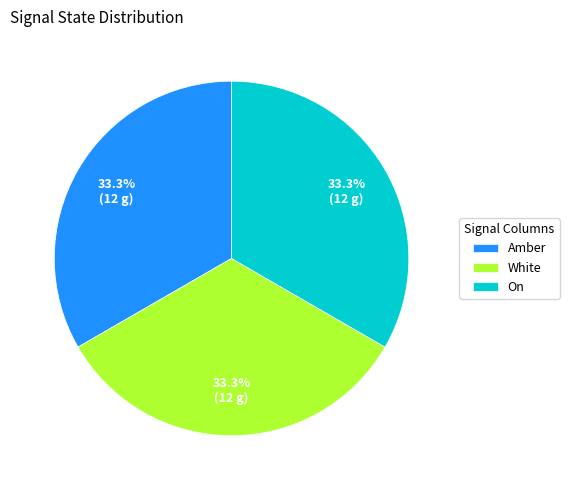

To the nearest percent, what is the average slice percentage?

33%